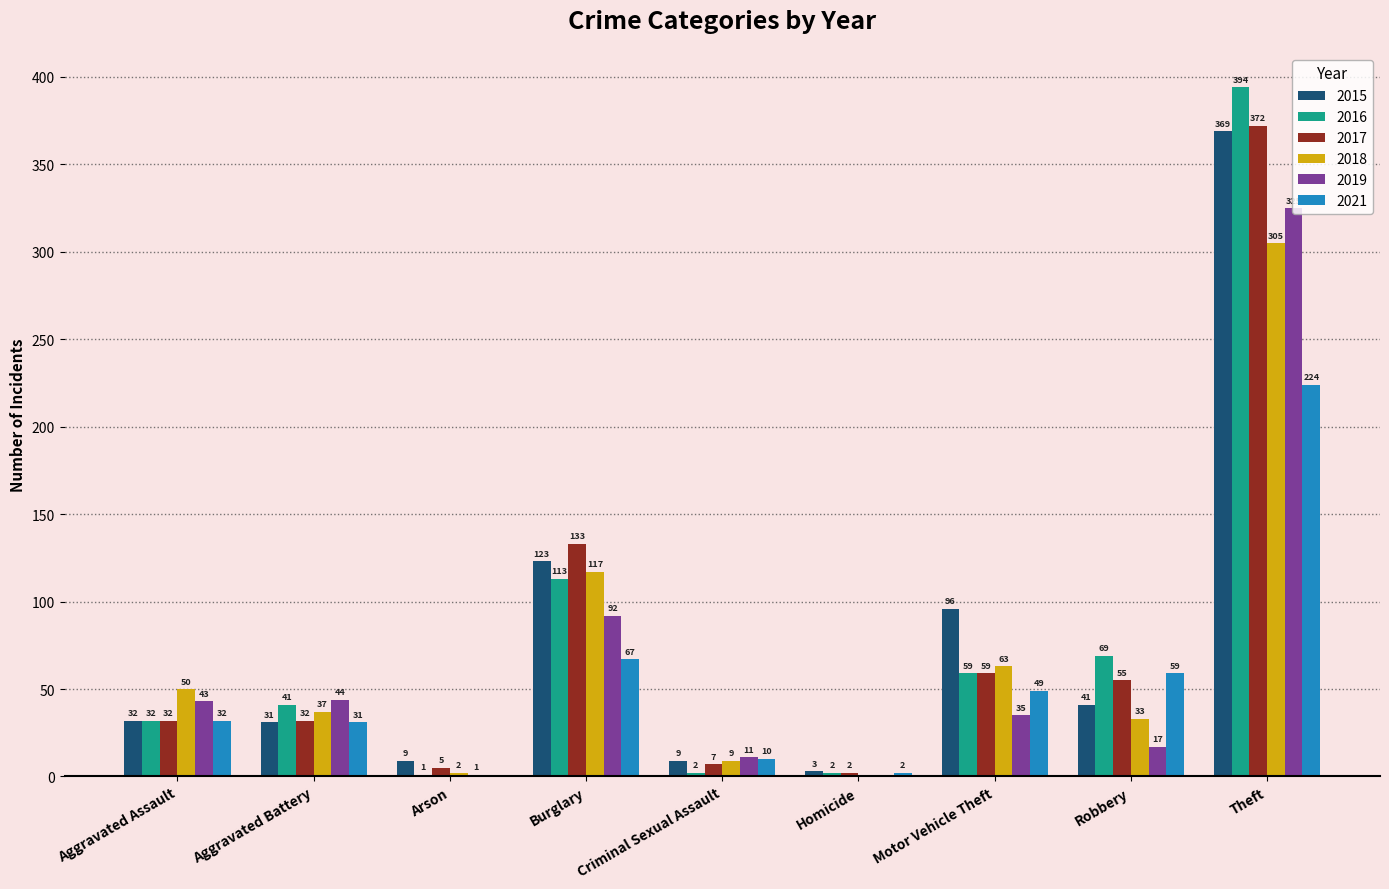

At which category is the sum across all series the highest?

Theft